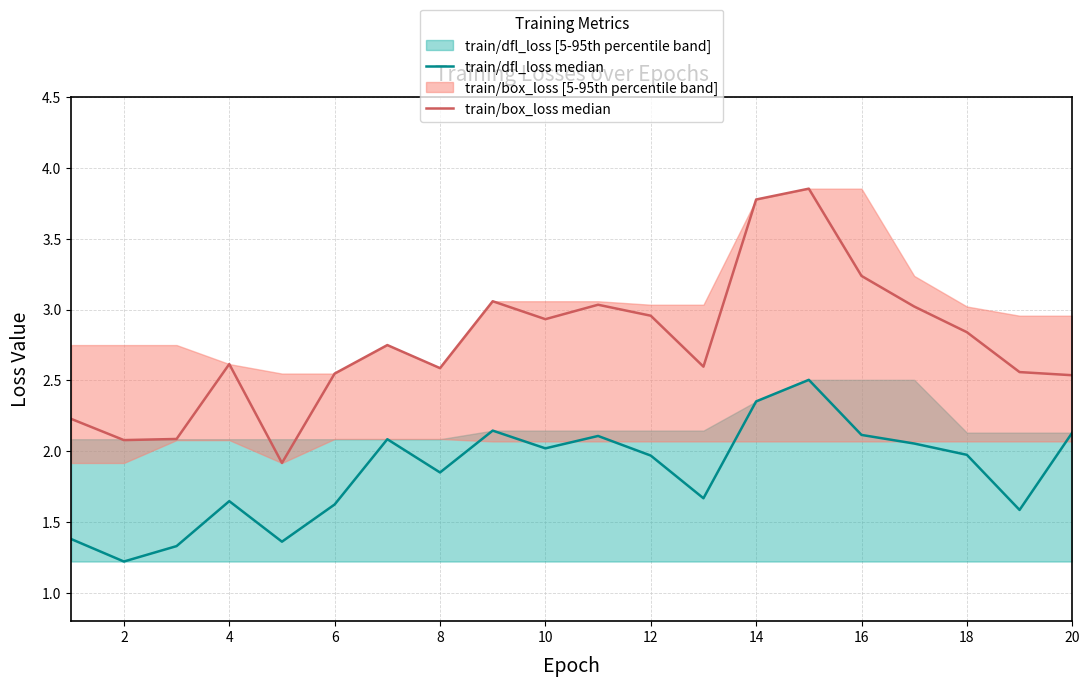

List the series in order of their overall mean, highest first.

train/box_loss median, train/dfl_loss median